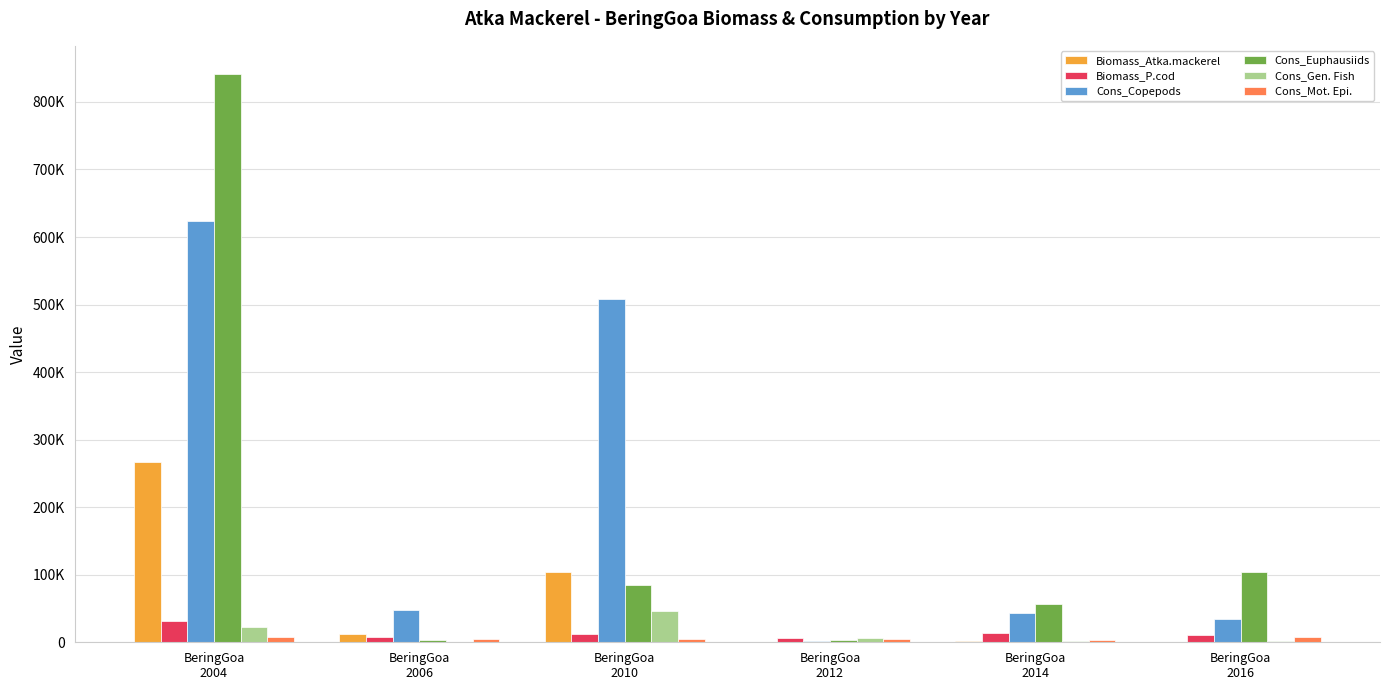

Rank the series by their maximum value, from lowest to highest.

Cons_Mot. Epi., Biomass_P.cod, Cons_Gen. Fish, Biomass_Atka.mackerel, Cons_Copepods, Cons_Euphausiids